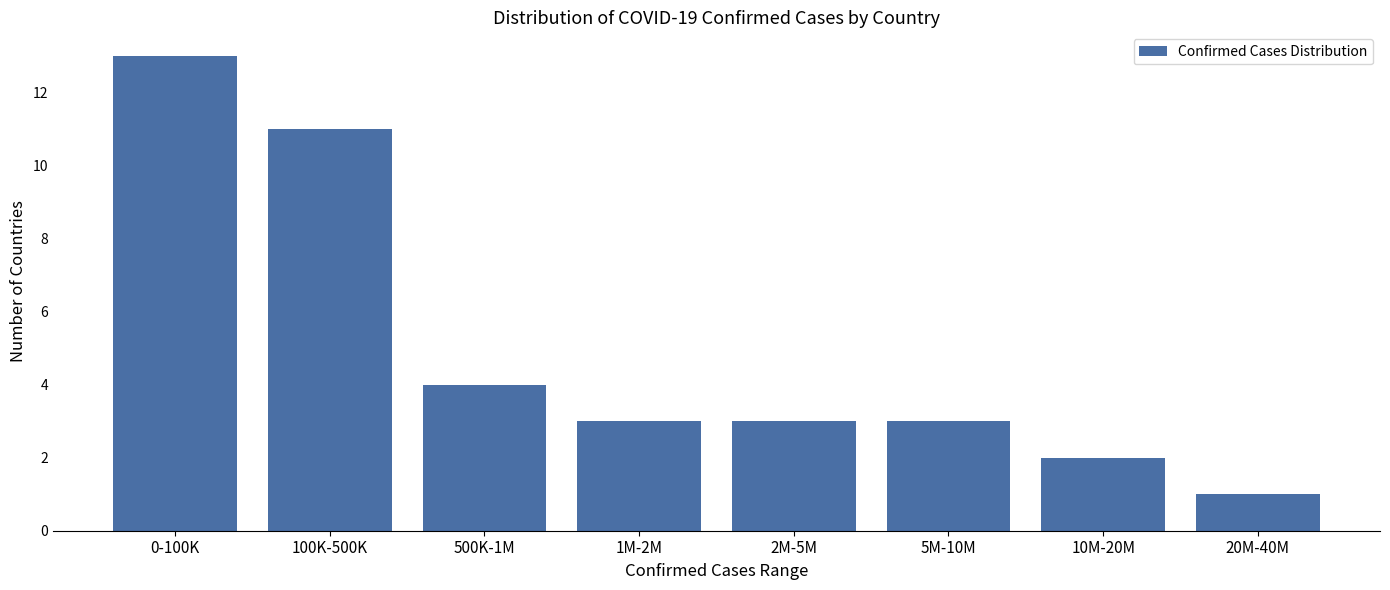

Reading left to right, what are all the values shown in this chart?

0-100K=13	100K-500K=11	500K-1M=4	1M-2M=3	2M-5M=3	5M-10M=3	10M-20M=2	20M-40M=1